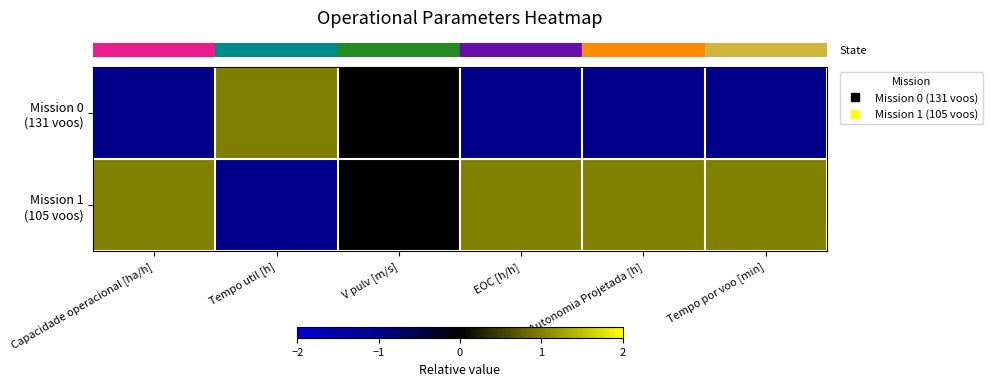

Rank the series by their average value, from highest to lowest.

row_1, row_0